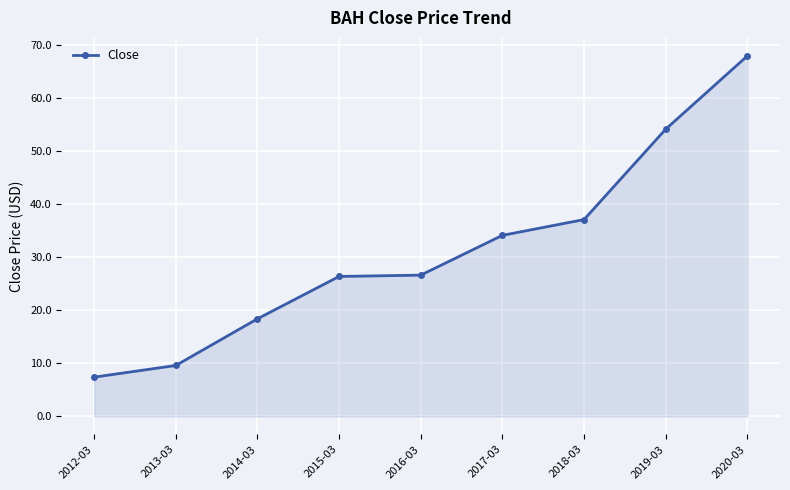

What is the minimum value shown in the chart?

7.4